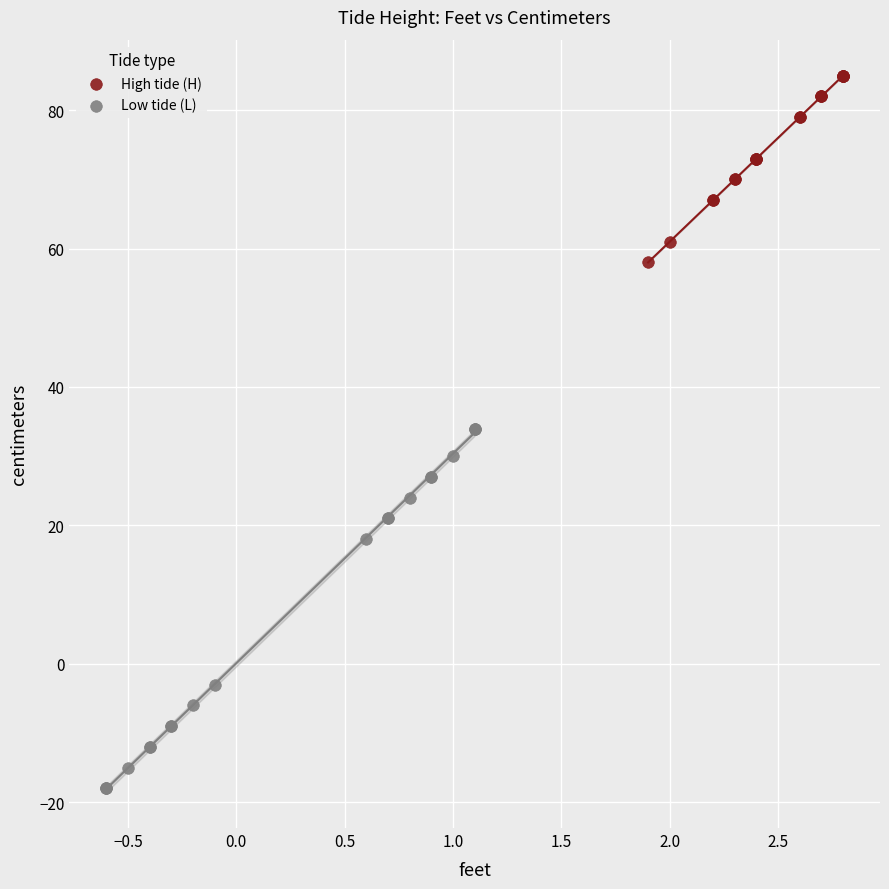

What are all the series names shown in the legend?

High tide (H), Low tide (L)